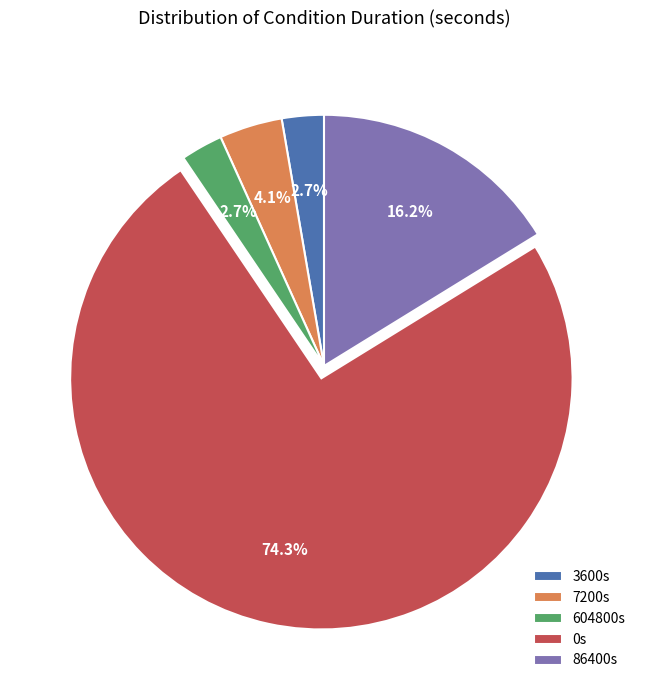

Count the number of slices in the pie.

5